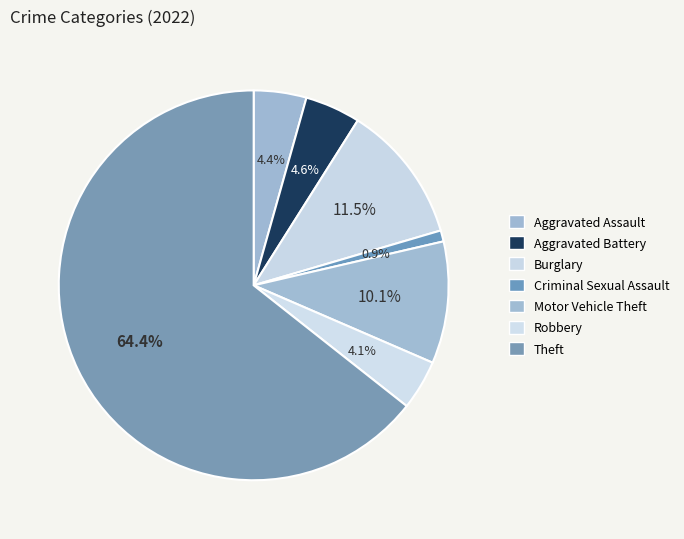

To the nearest percent, what is the difference between the largest and smallest slice percentages?

64%